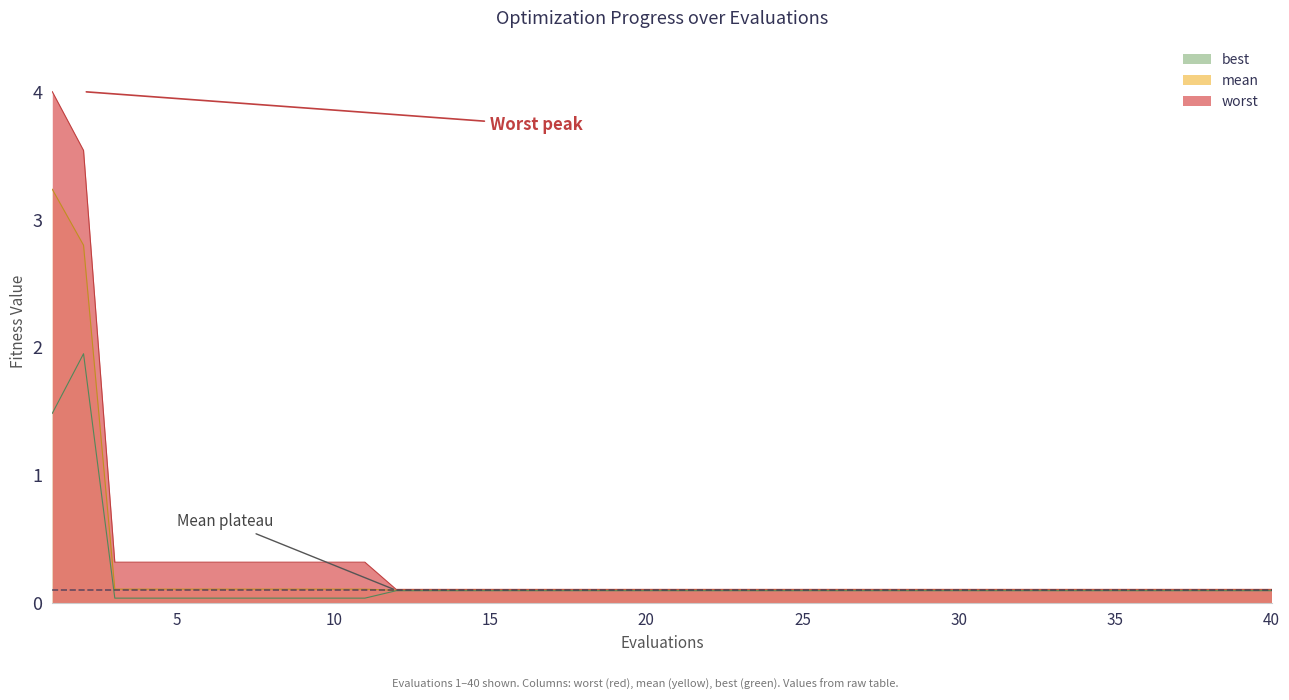

What is the value of the best point at the 22nd from the left?

0.1